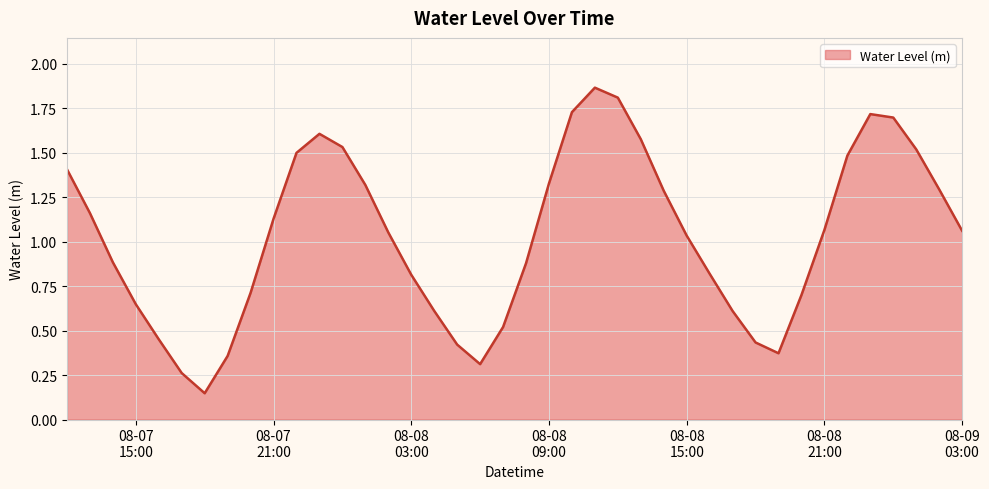

How many points are lower than both their immediate neighbors (excluding endpoints)?

3